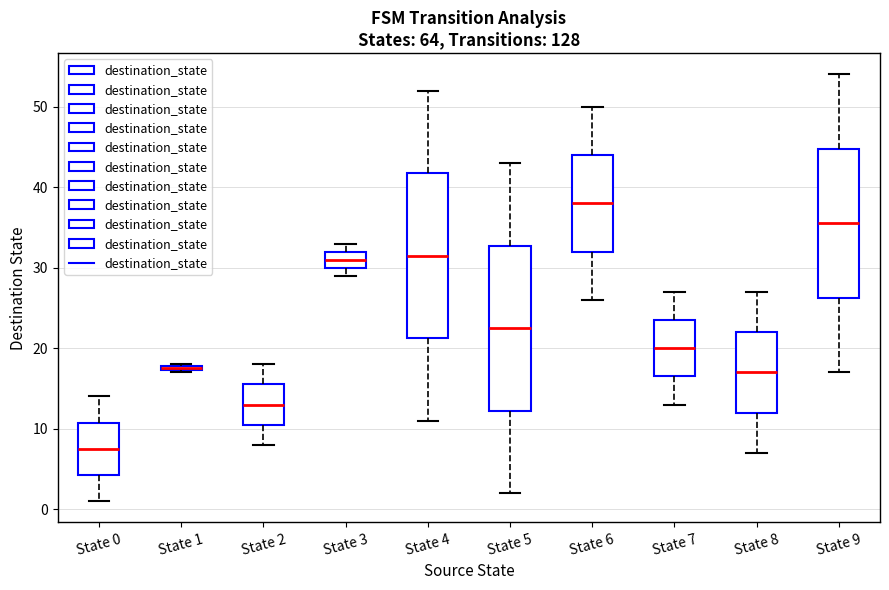

Which box has the lowest median line?

State 0